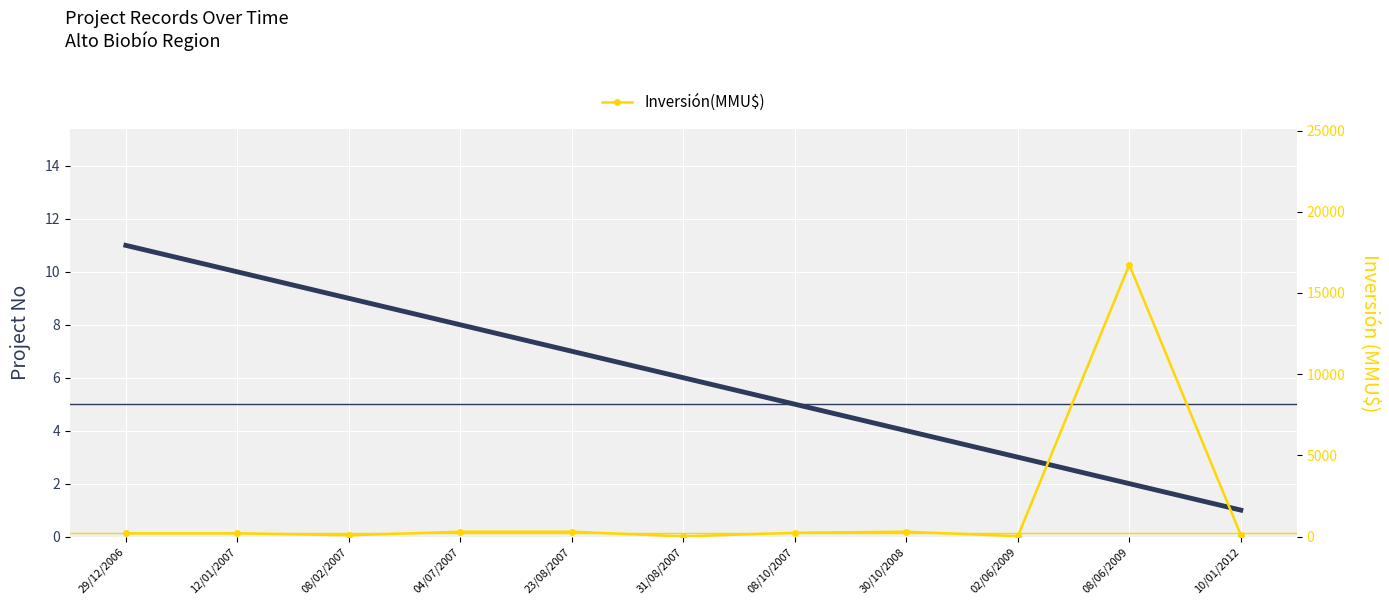

True or false: Inversión(MMU$) and Project No intersect in this chart.

False